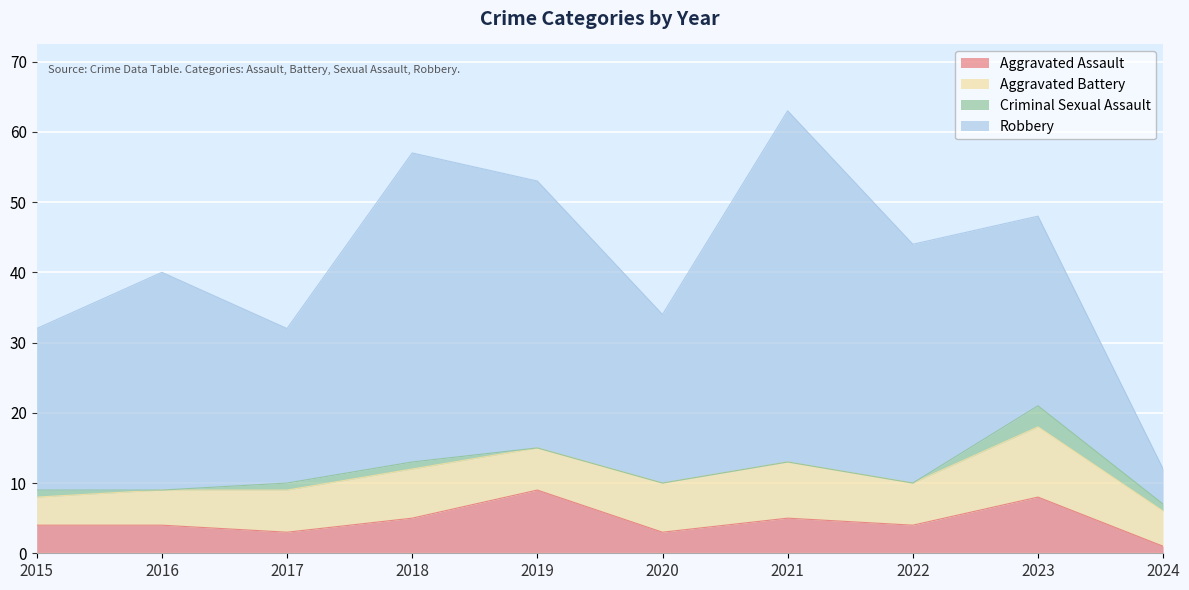

Count the number of categories in the chart.

10